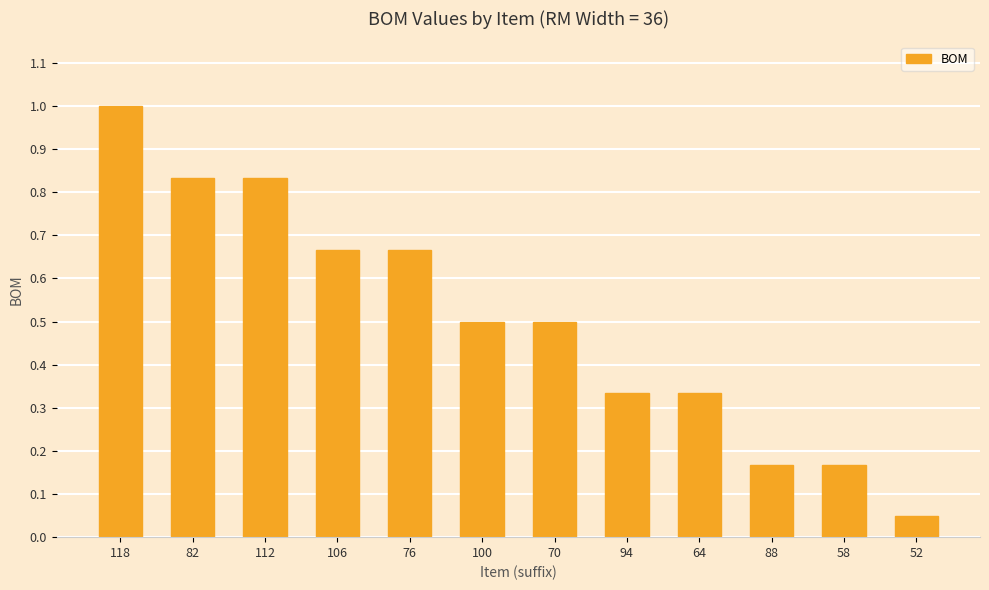

What position from the right is 100?

7